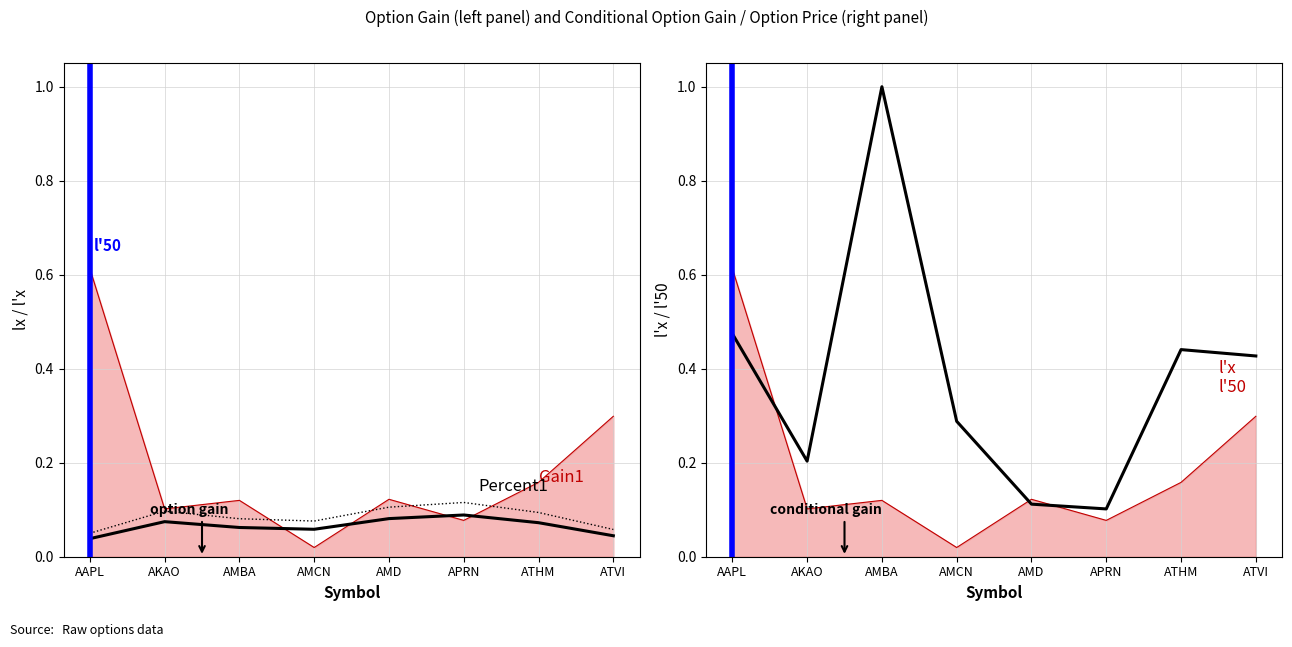

How many interior local valleys does the Option_price2 (norm) series have?

2